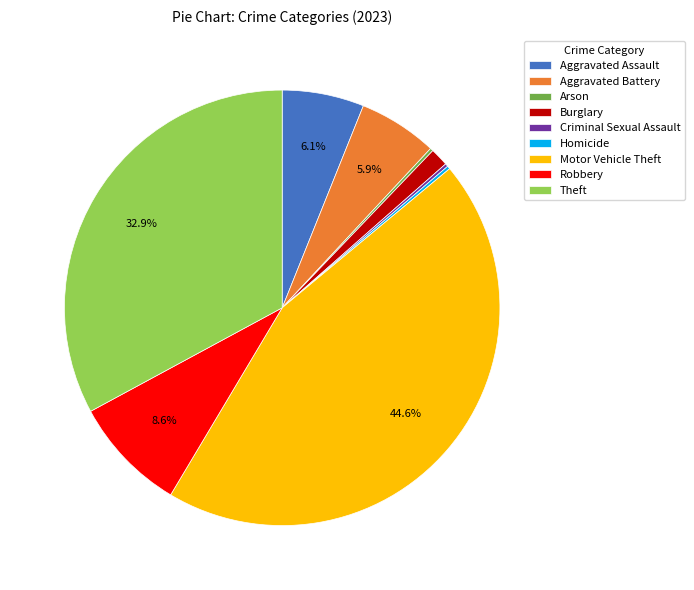

Does Aggravated Assault represent more than half of the total?

No